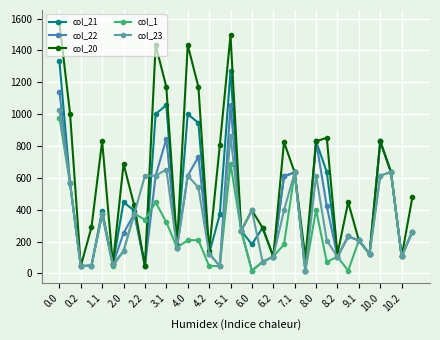

At how many categories does at least one series exceed 1390?

4